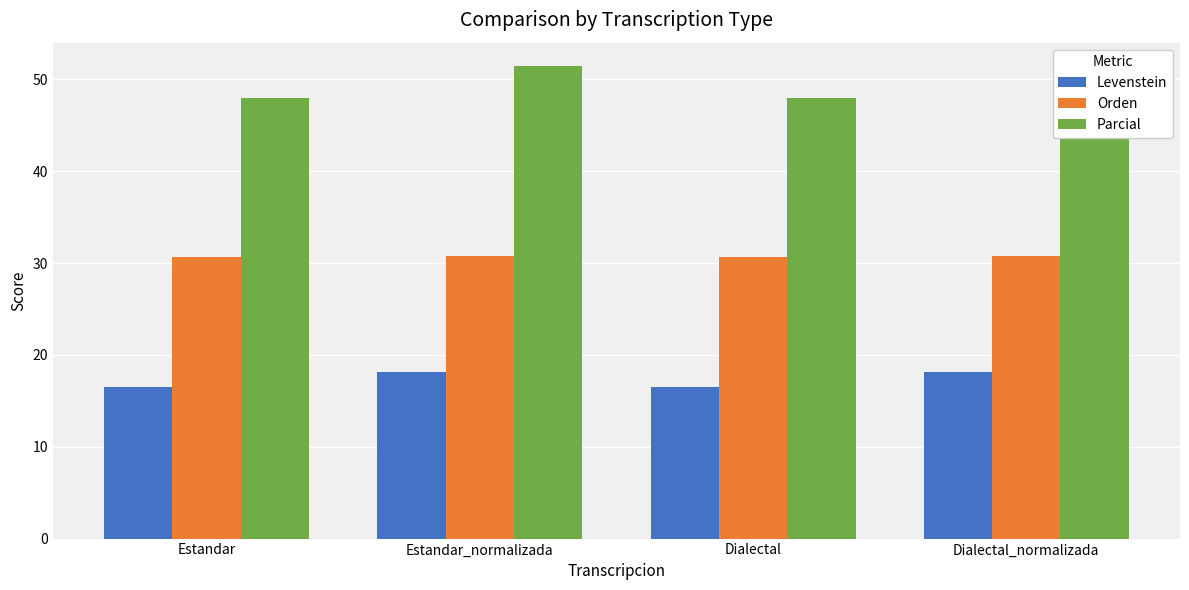

How many categories are shown in the chart?

4